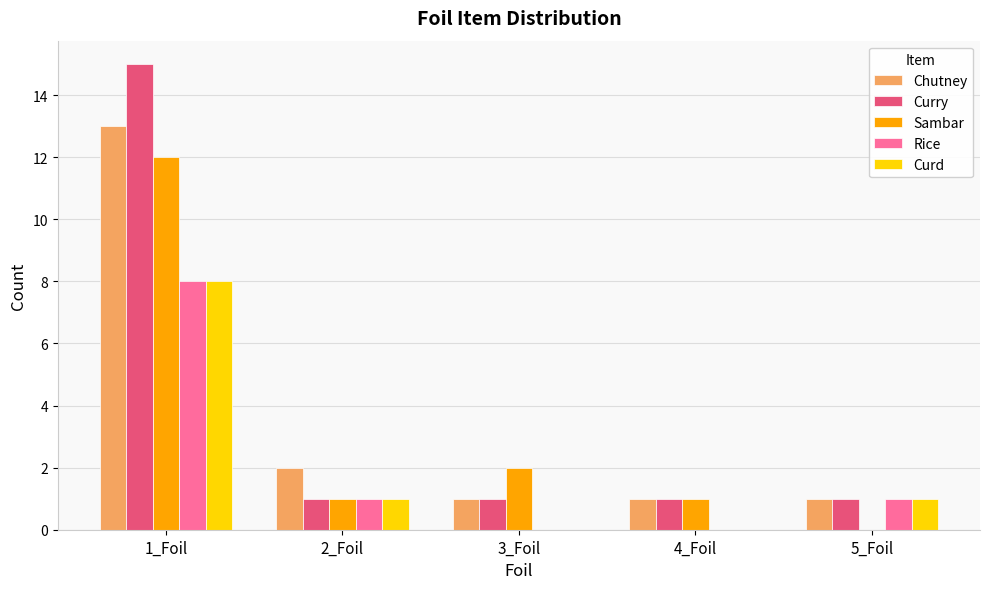

Are the bars grouped side by side (vs. stacked)?

Yes